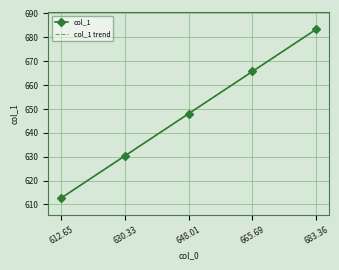

Between 665.69 and 683.36, which series saw the biggest shift?

col_1 trend